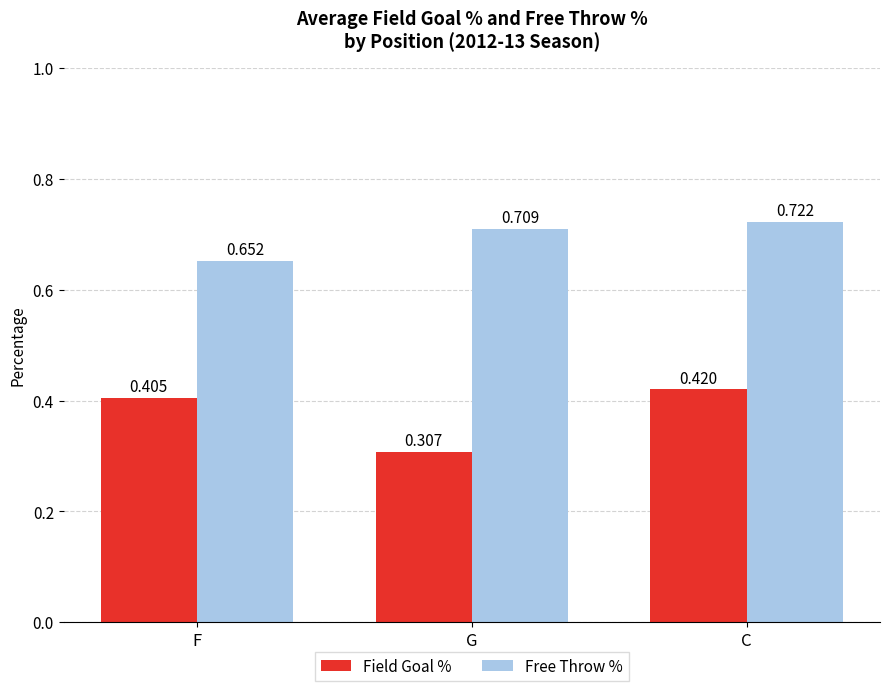

At which category is the sum across all series the highest?

C